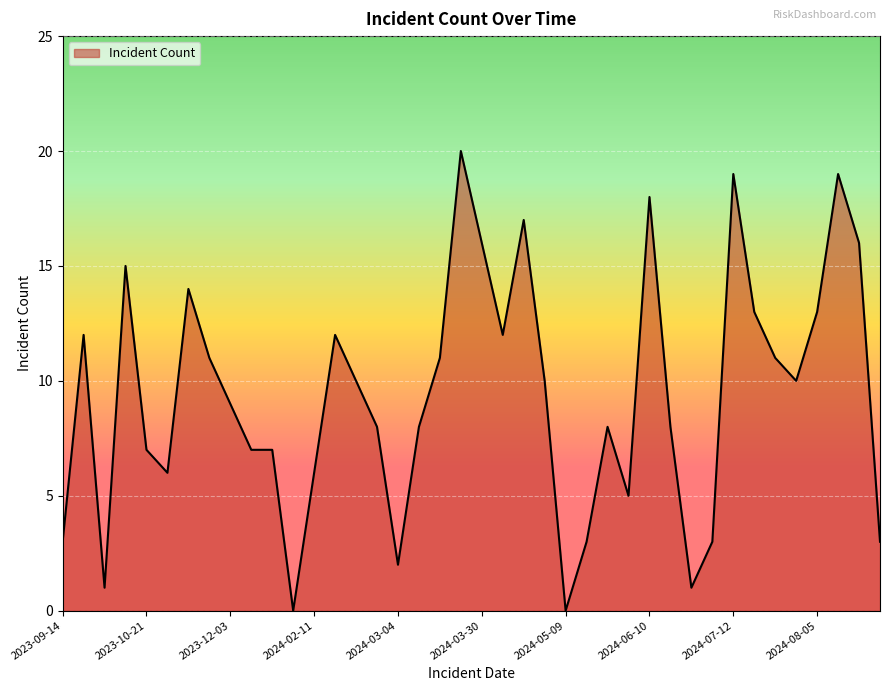

What is the maximum value shown in the chart?

20